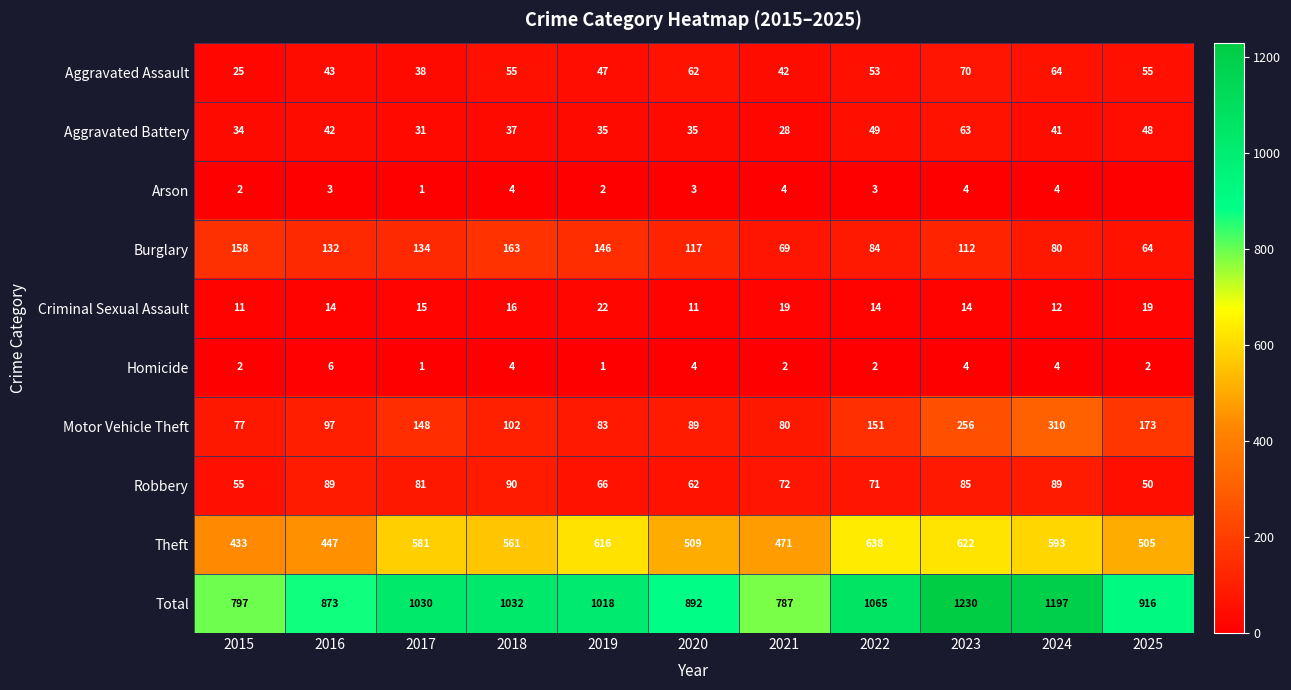

Read the Theft value at 2016, to the nearest 10.

450